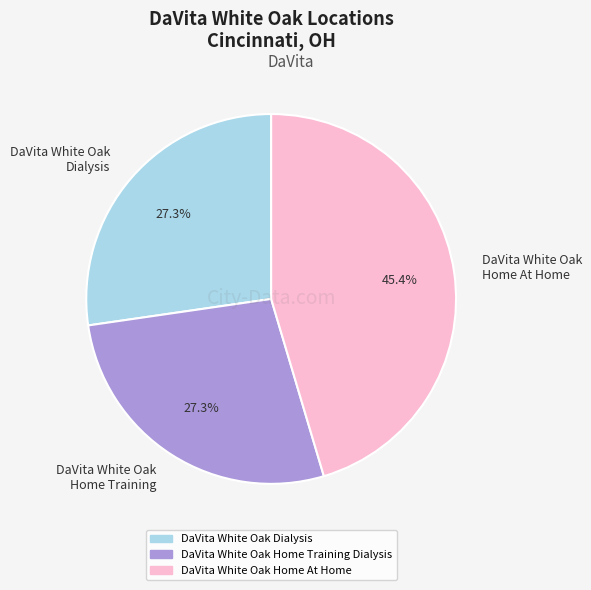

How many slices are in this pie chart?

3